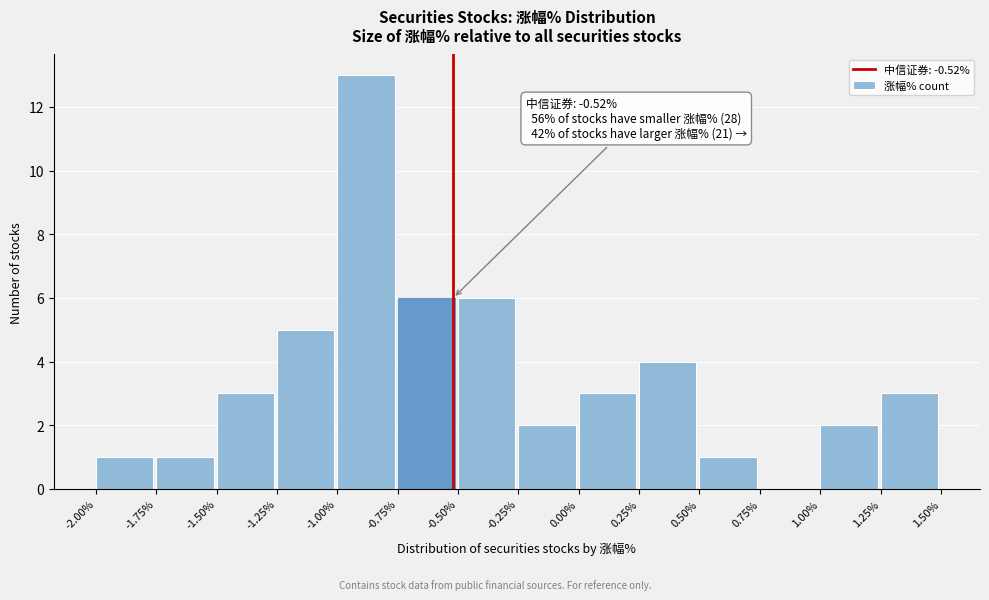

Over which range of the x-axis is the bar tallest?

-1.00% to -0.75%